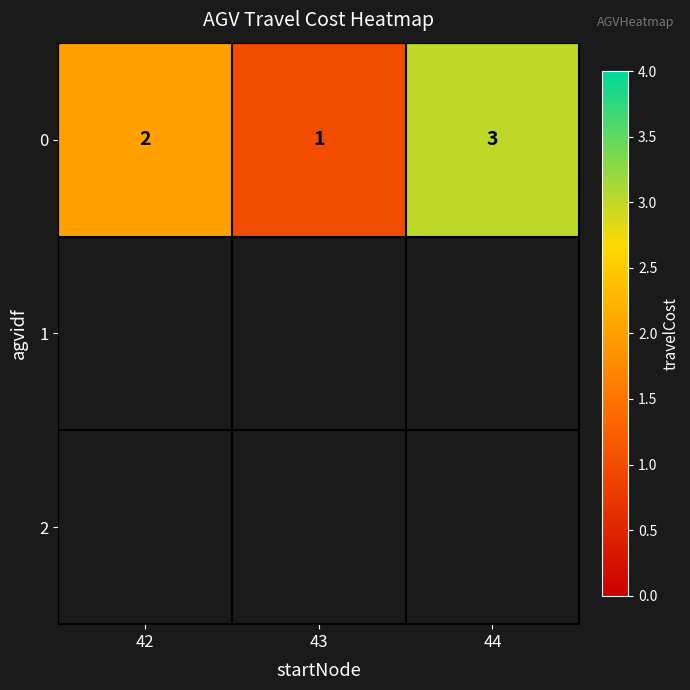

True or false: 0 has a value of 3 at 44.

True